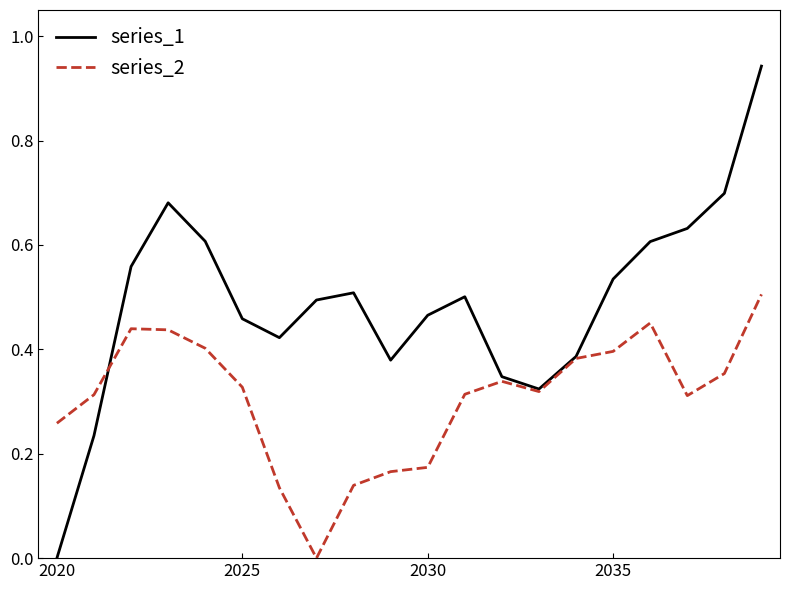

How many values in the series_2 series exceed 0?

19